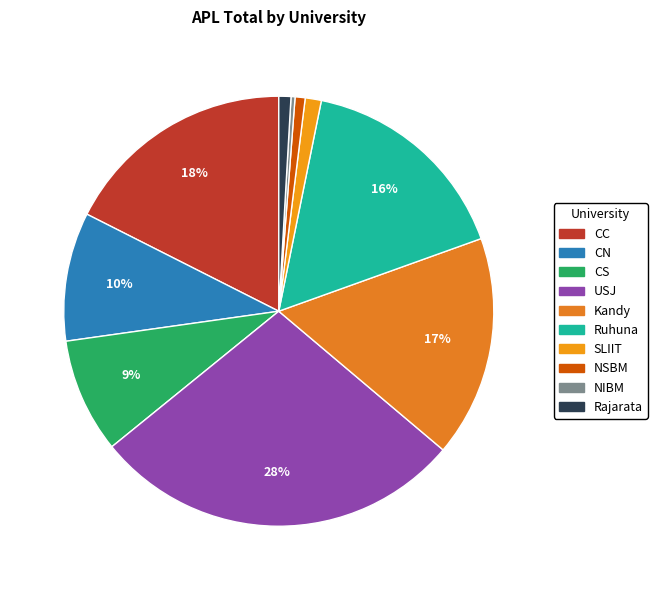

True or false: USJ accounts for 28% of the total.

True